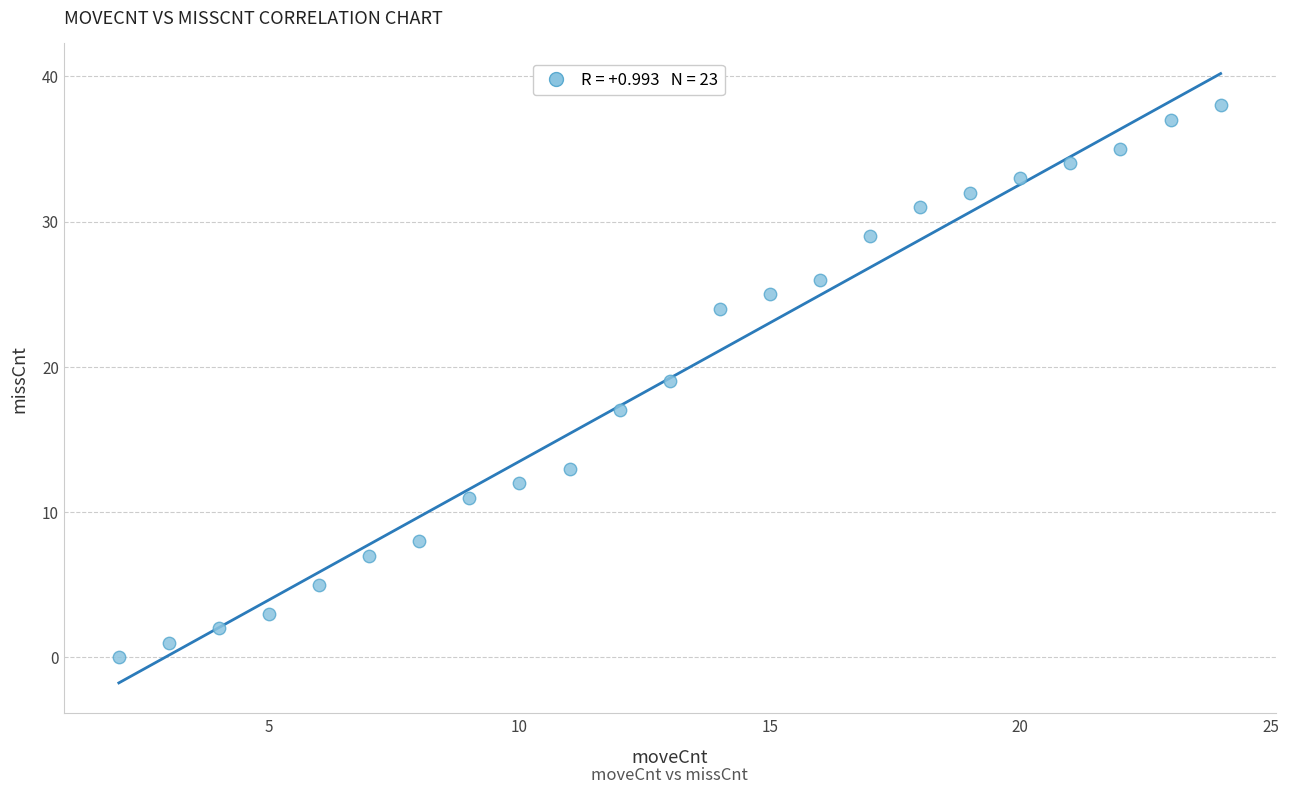

What is the range of Y values (max minus min)?

38